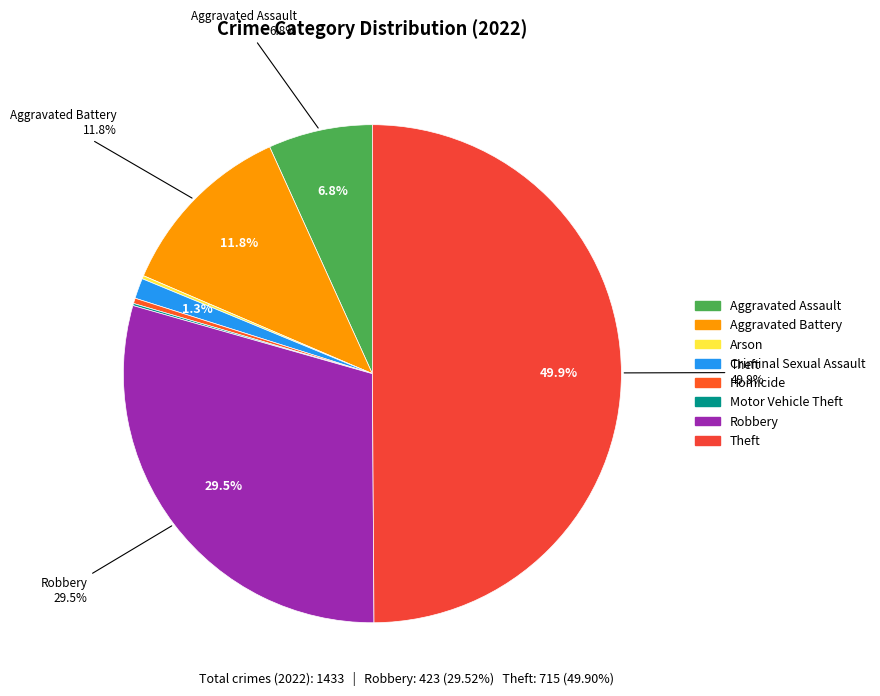

Which has a higher value, Arson or Motor Vehicle Theft?

Arson